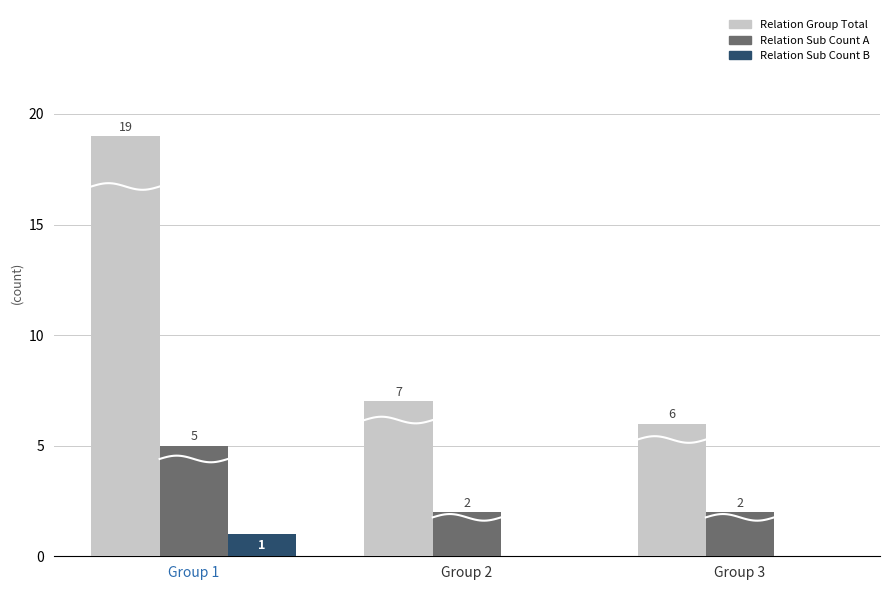

Does the chart contain any negative values?

No